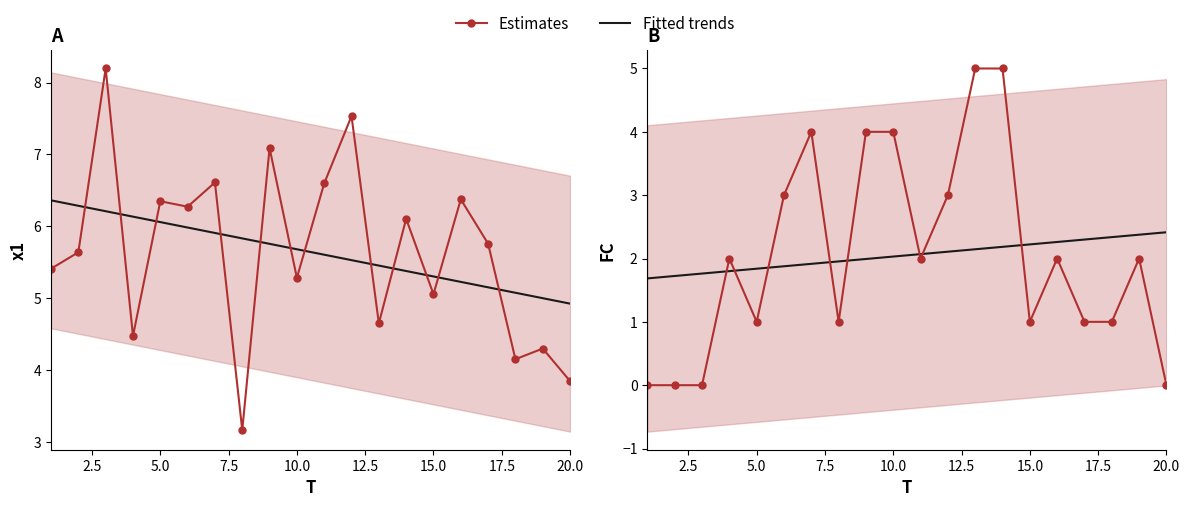

Is this an area chart (filled region under the line)?

No